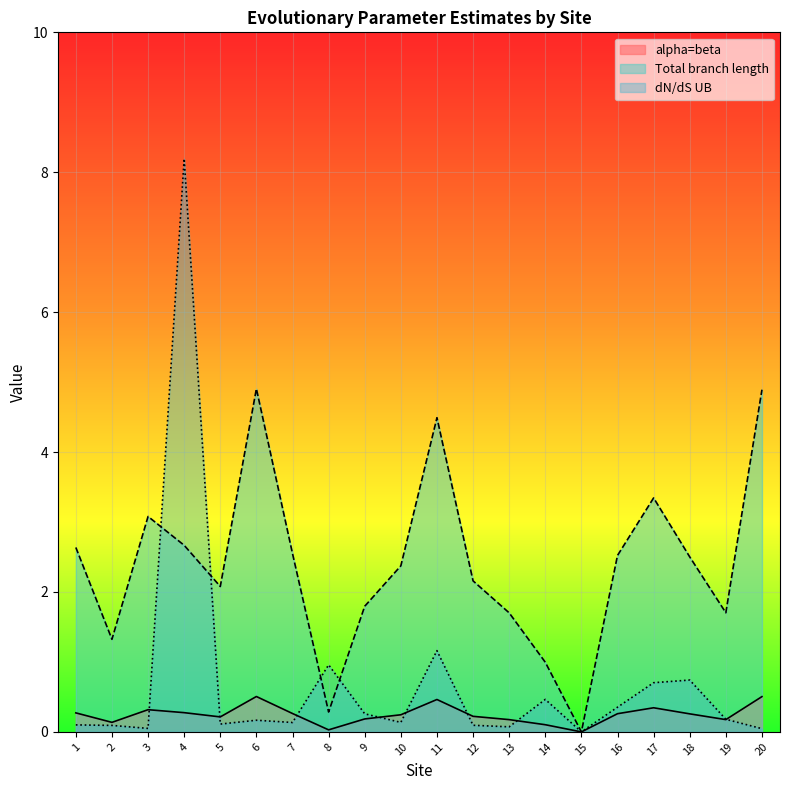

How many series are shown in this chart?

3